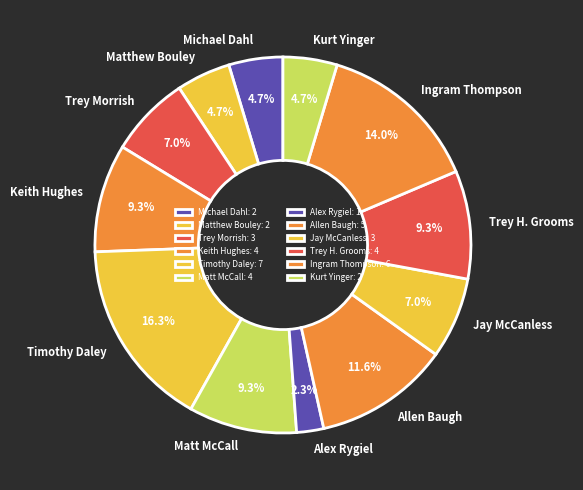

Is Jay McCanless the majority of the pie?

No